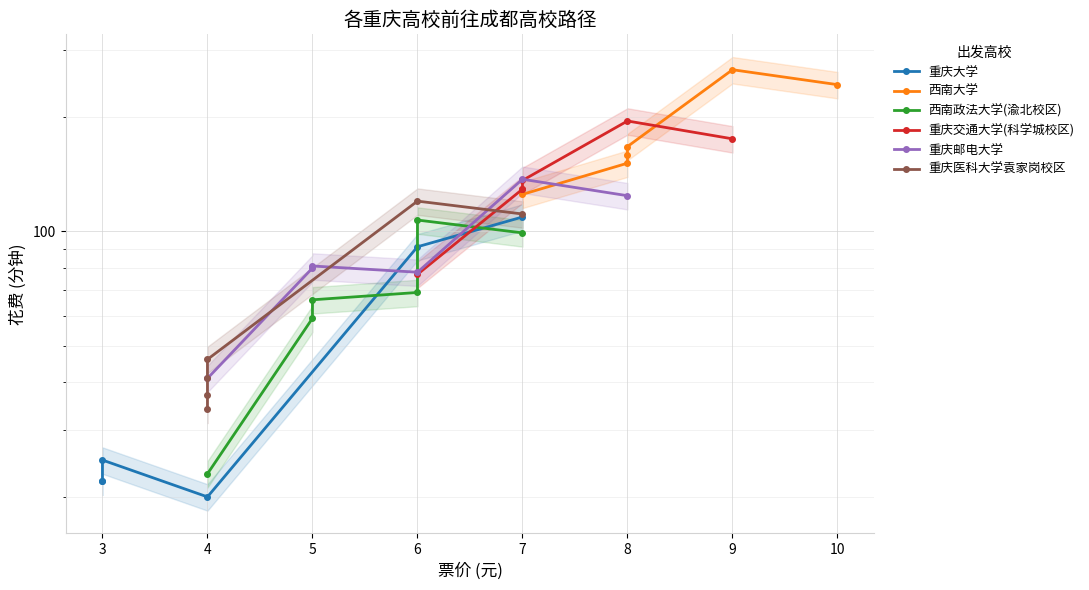

How many intersections are there between 西南政法大学(渝北校区) and 重庆大学?

1